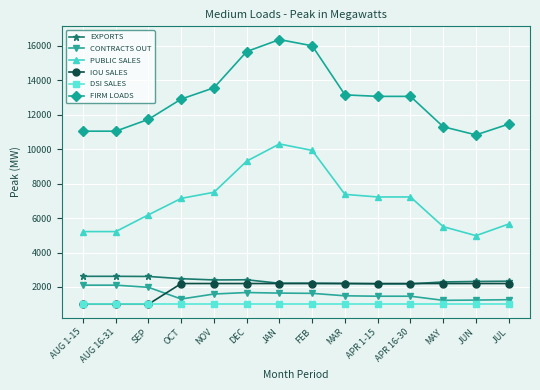

How many series are shown in this chart?

6